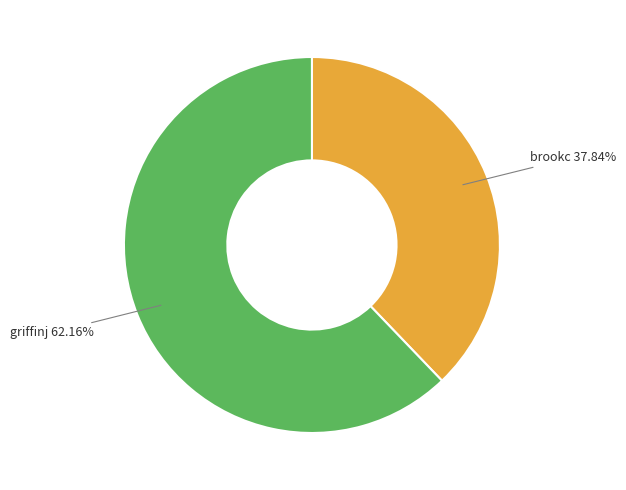

Is there a majority slice in this chart?

Yes